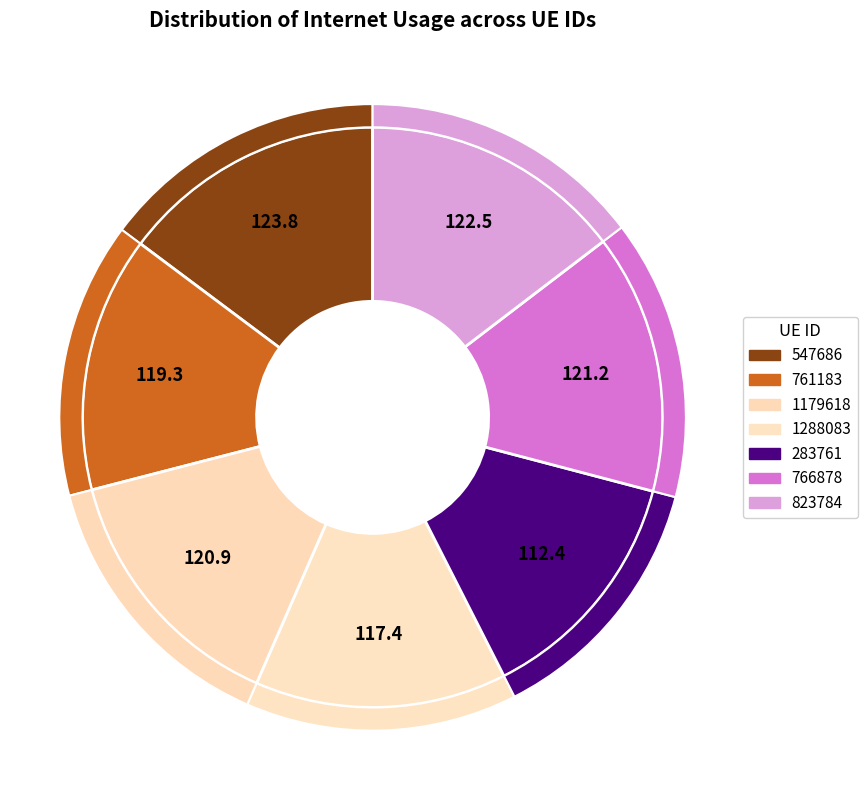

Count the number of slices in the pie.

7